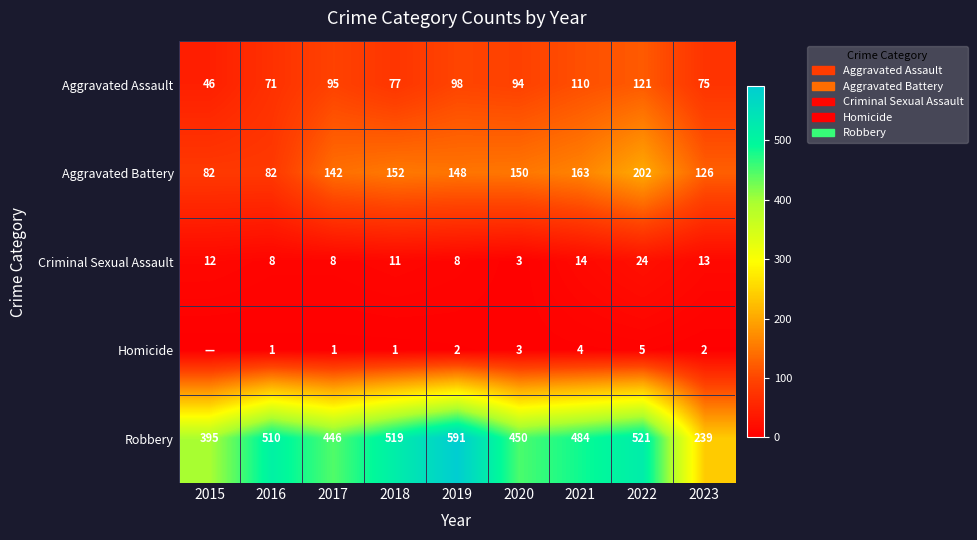

True or false: Robbery has a value of 510 at 2016.

True